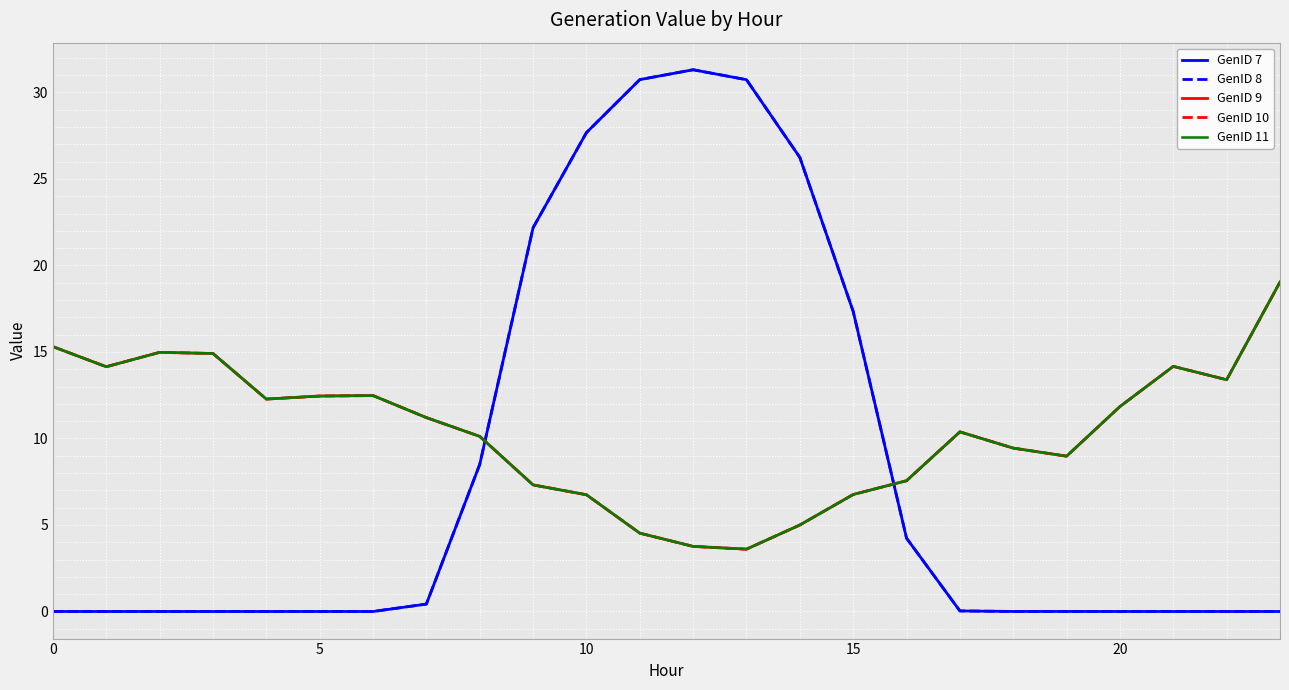

True or false: GenID 8 and GenID 7 cross at least once.

False